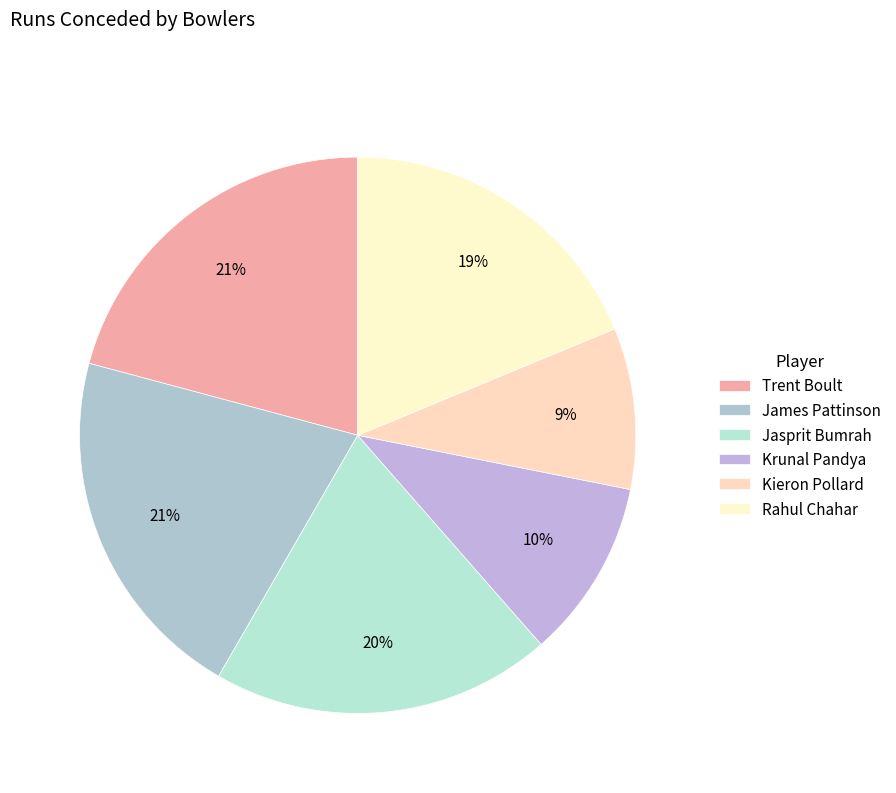

To the nearest percent, what percentage of the pie is Rahul Chahar?

19%